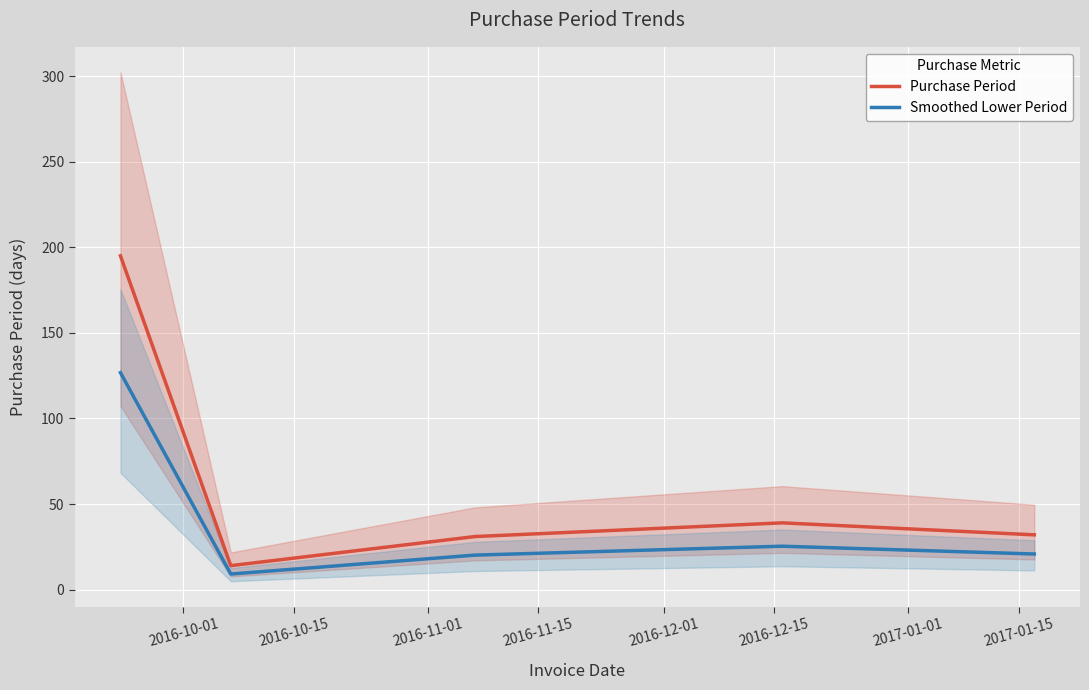

What is the difference between the second highest and minimum values in the Purchase Period series?

25.0